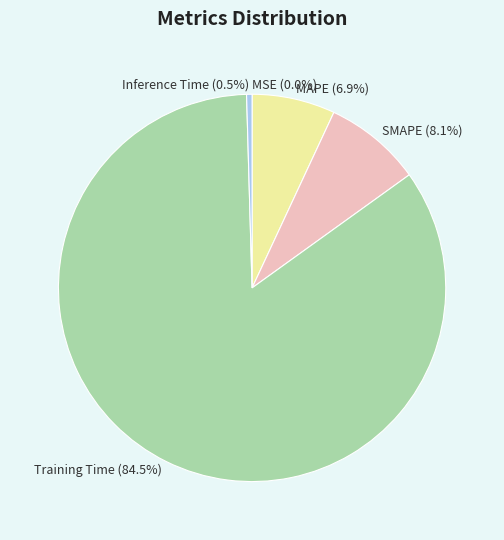

Which category accounts for the majority?

Training Time